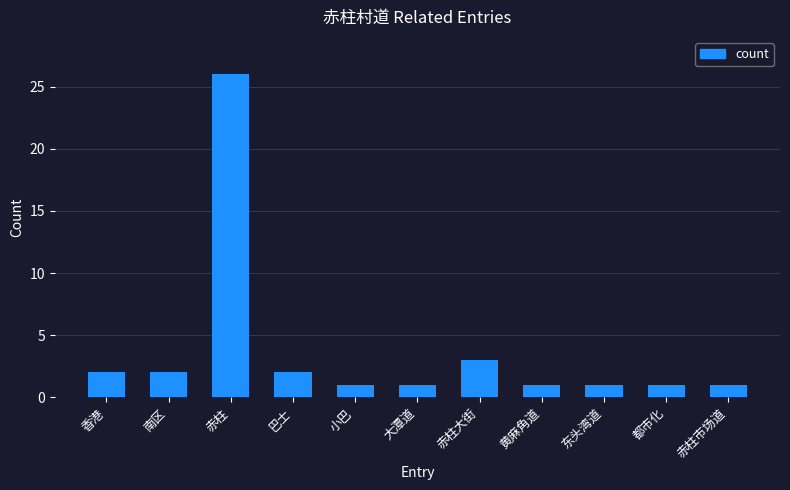

Reading left to right, what are all the values shown in this chart?

香港=2	南区=2	赤柱=26	巴士=2	小巴=1	大潭道=1	赤柱大街=3	黄麻角道=1	东头湾道=1	都市化=1	赤柱市场道=1